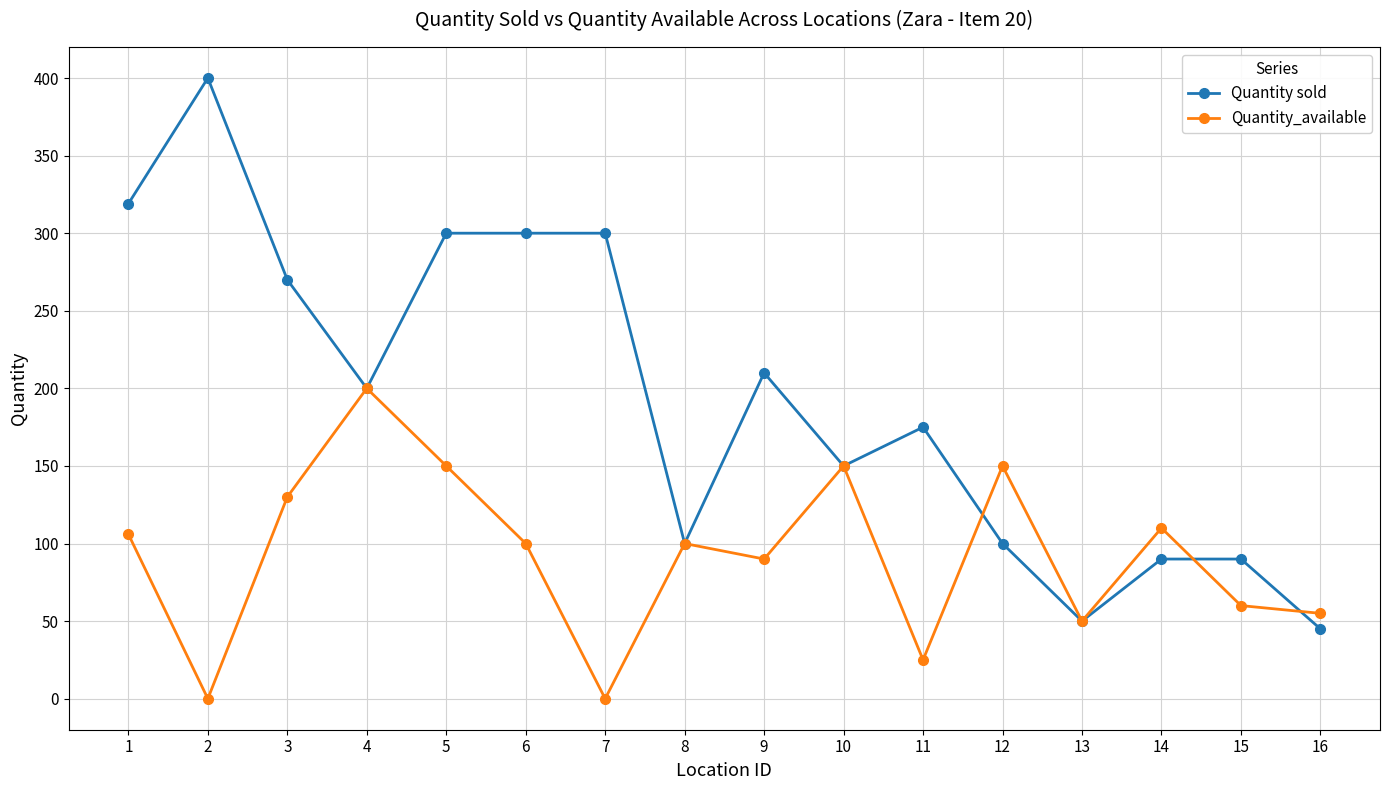

What is the total value across all series at 16?

100